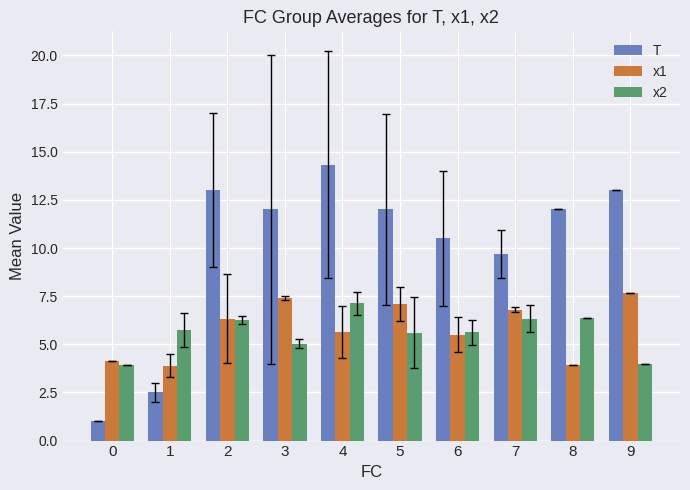

Count the number of data series in this chart.

3